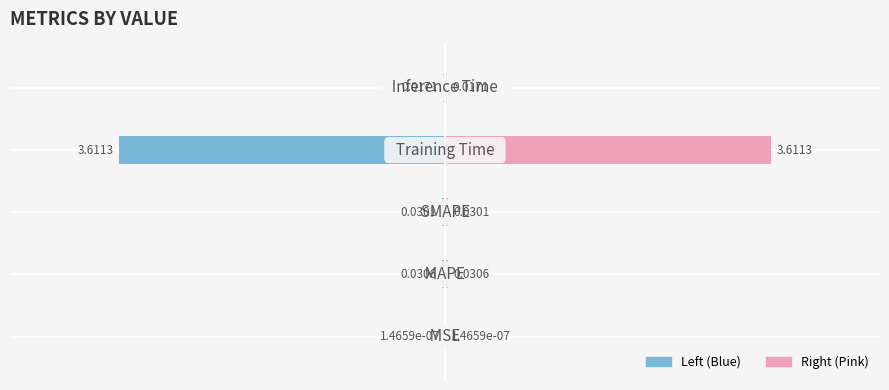

Rank the categories by value from lowest to highest.

MSE, Inference Time, SMAPE, MAPE, Training Time